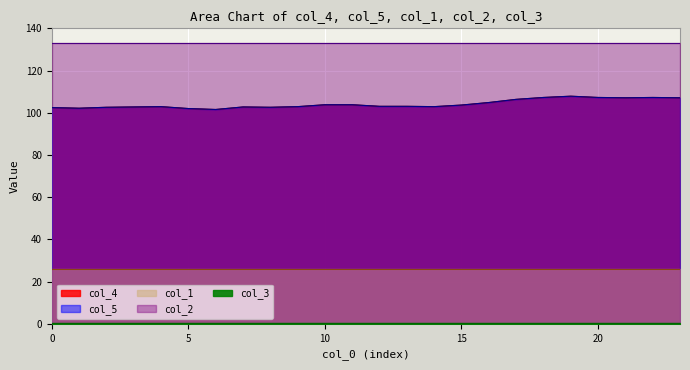

The value of col_2 at 9 is 238.3. True or false?

False